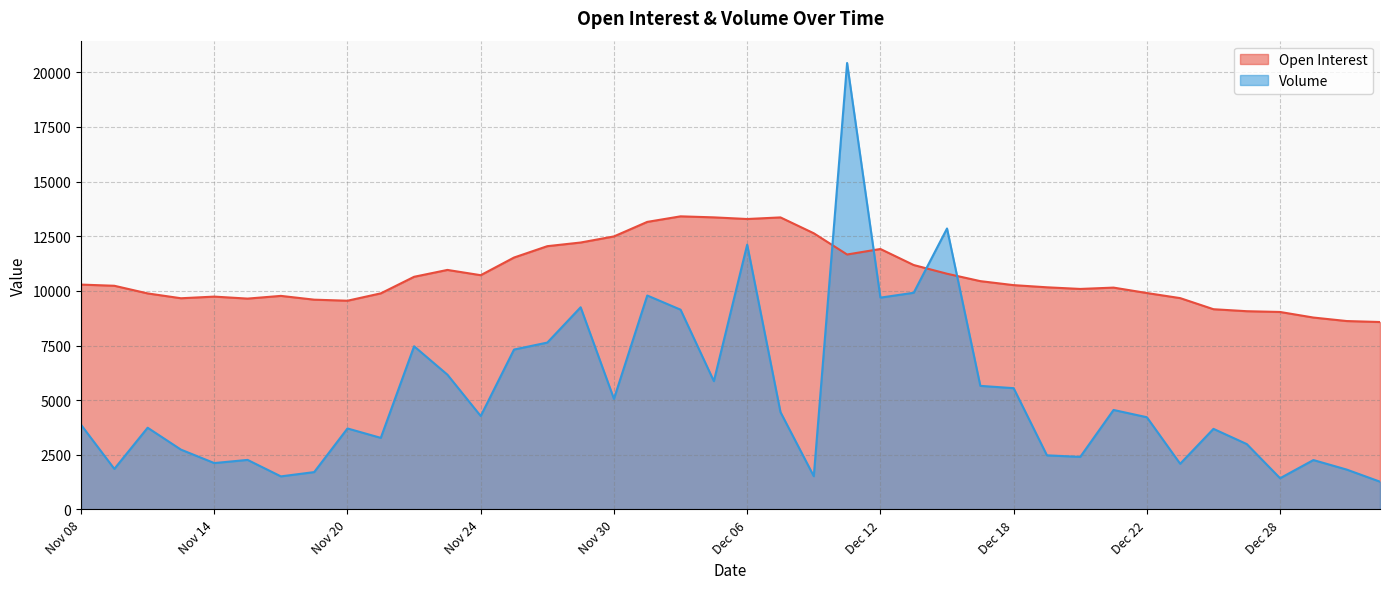

What is the difference between the Open Interest values at Dec 21 and Nov 29?

2063